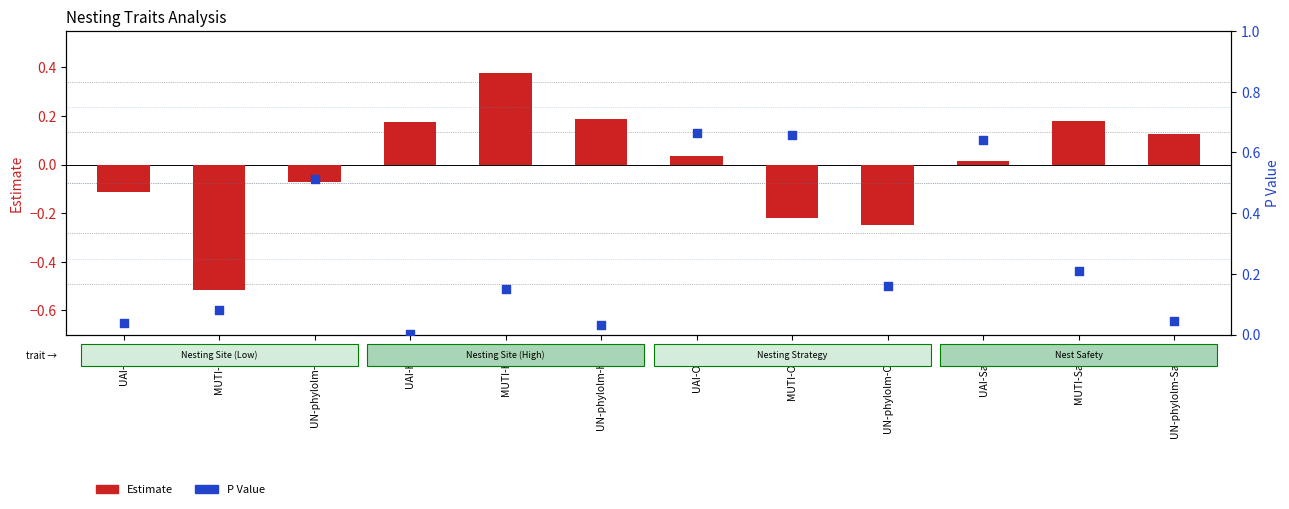

What is the total value across all series at UAI-High?

0.2